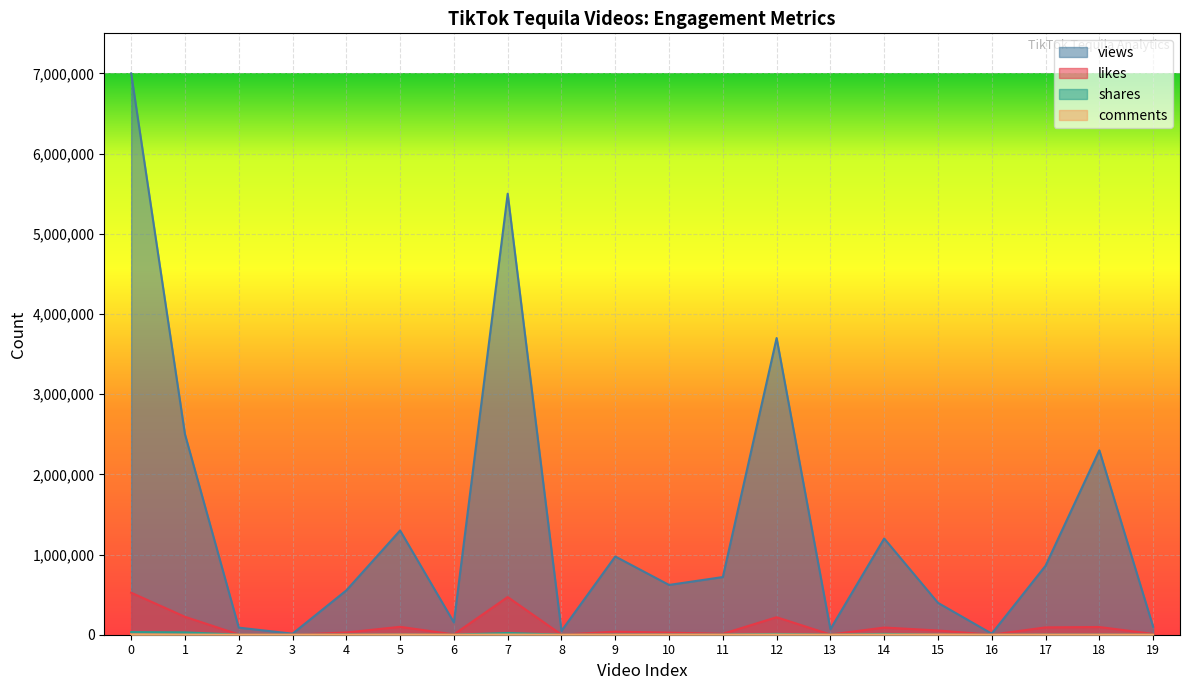

At 12, list the series in order from smallest to largest.

comments, shares, likes, views